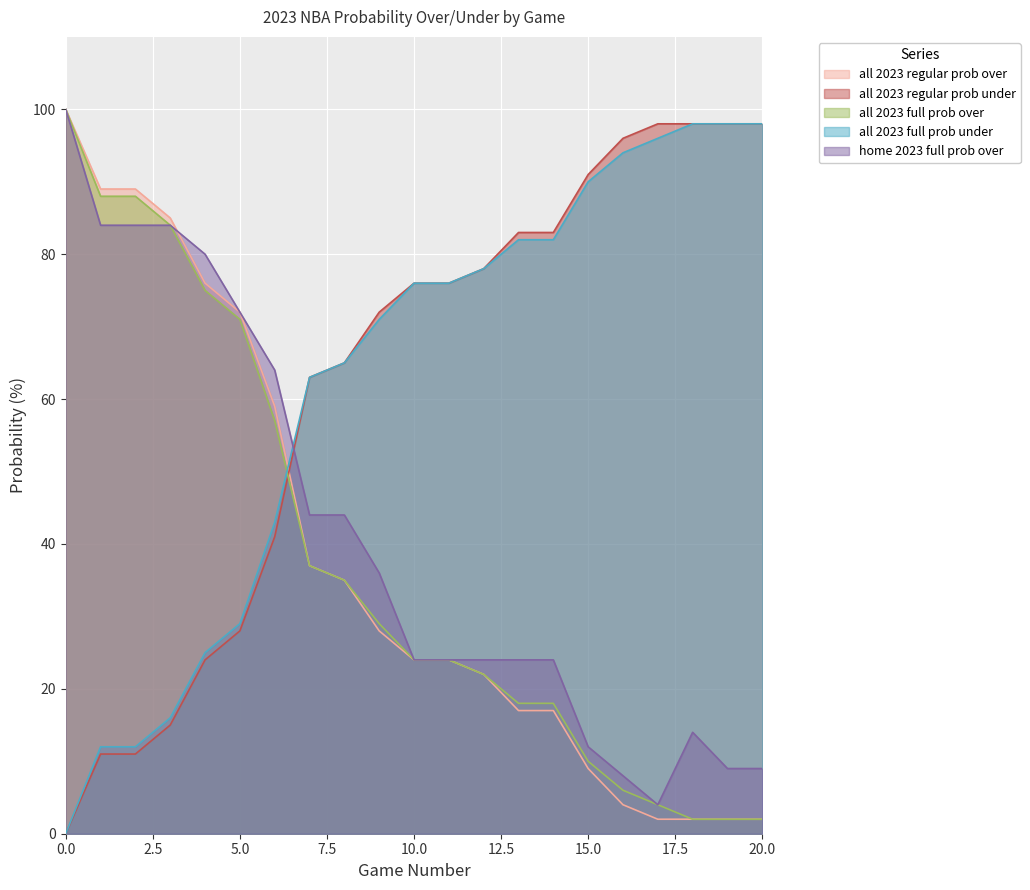

Is the value of home 2023 full prob over at 4 greater than the value of all 2023 full prob under at 18?

No